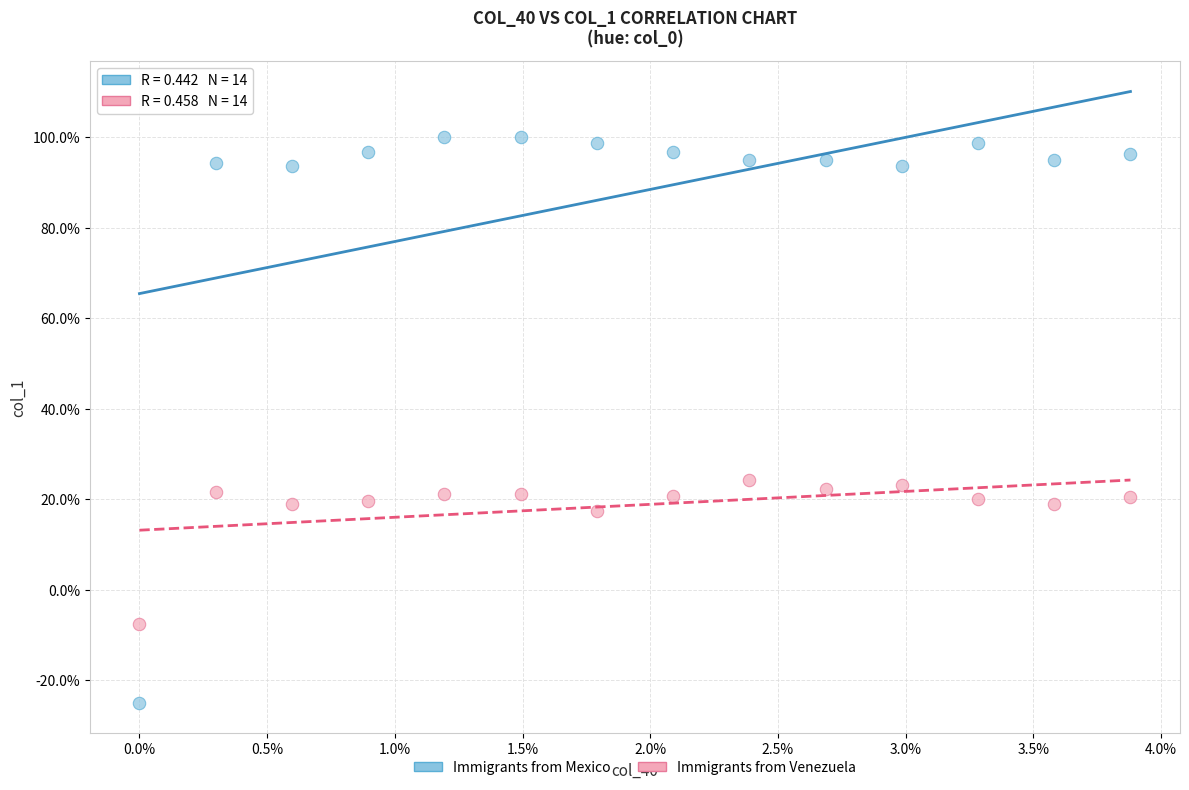

Which series contains the highest Y value?

Immigrants from Mexico